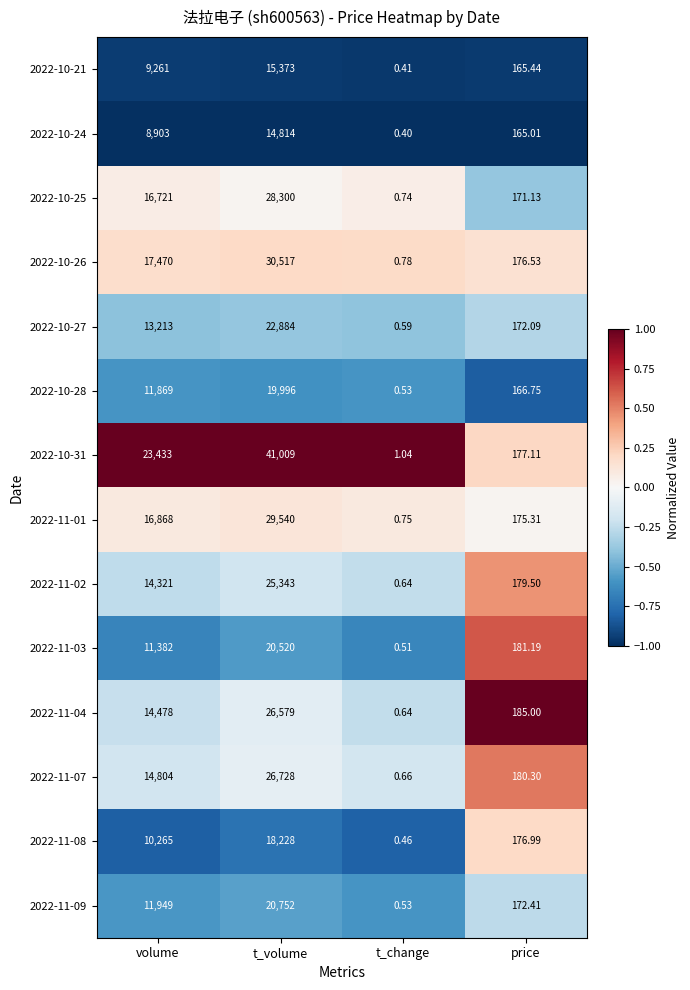

At which label does 2022-11-02 reach its peak?

t_volume